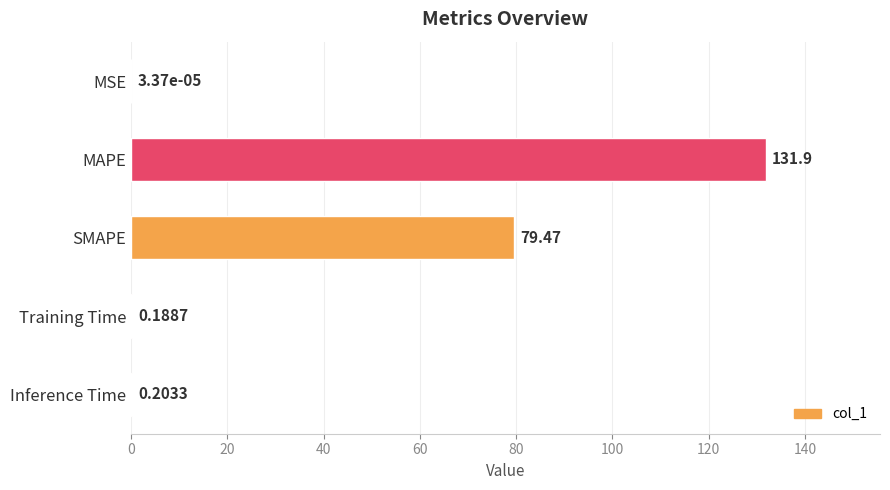

What is the sum of the values at Training Time and SMAPE?

79.7